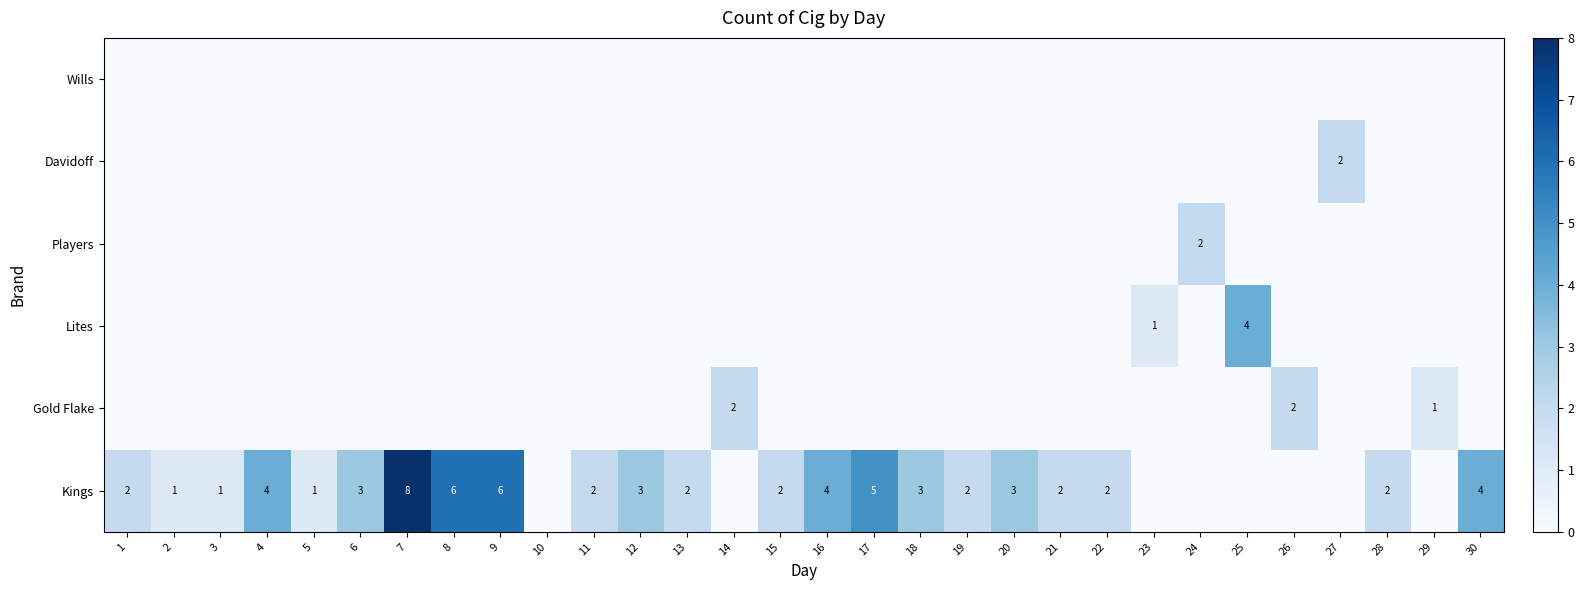

What is the spread (max minus min) of values at 3?

1